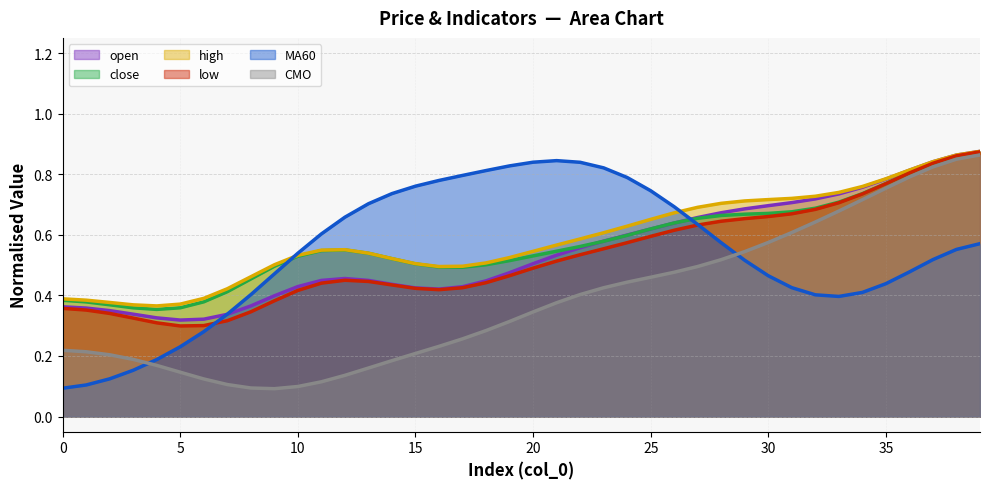

In MA60, how many points are lower than both neighbors (excluding endpoints)?

1